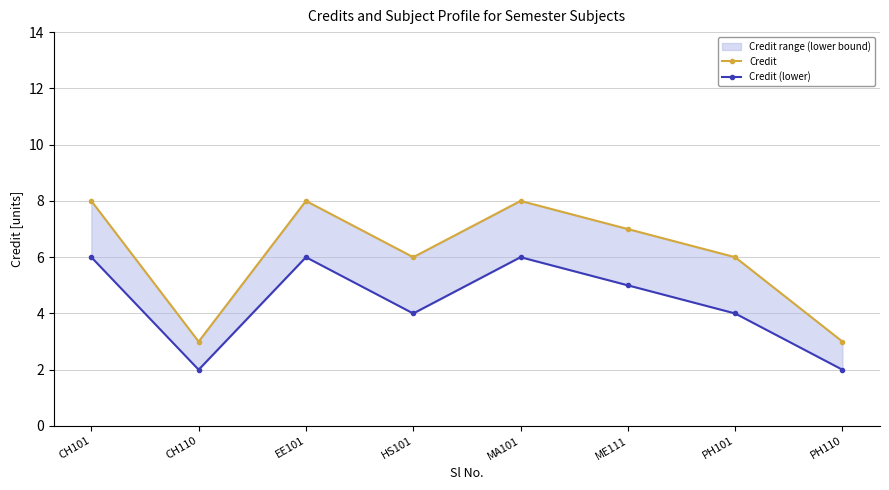

At which label does Credit (lower) reach its minimum?

CH110